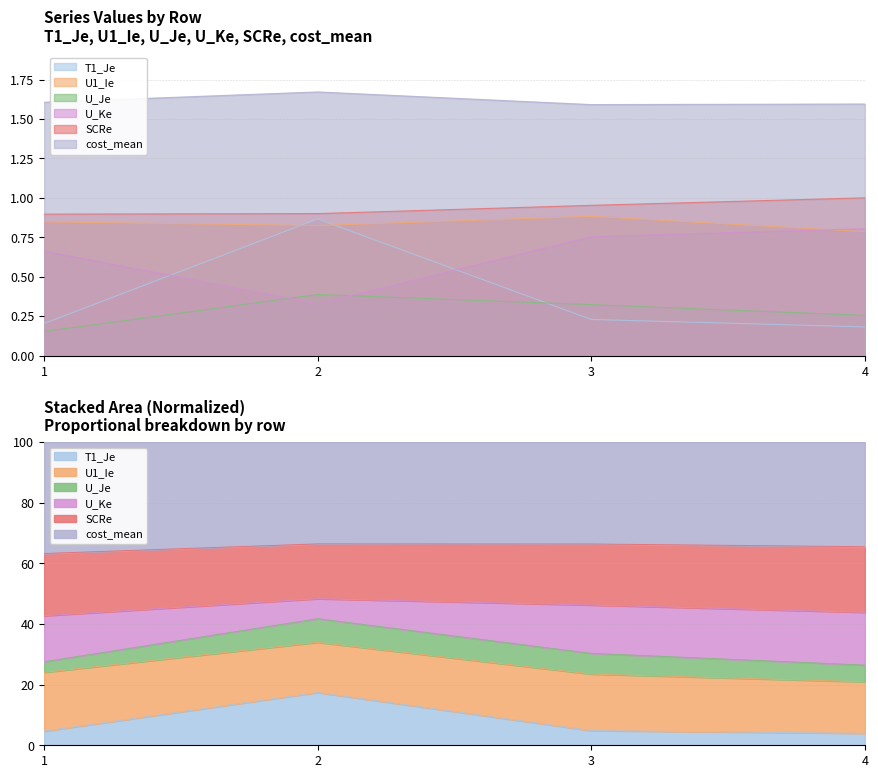

How many SCRe values are between 0 and 1?

4